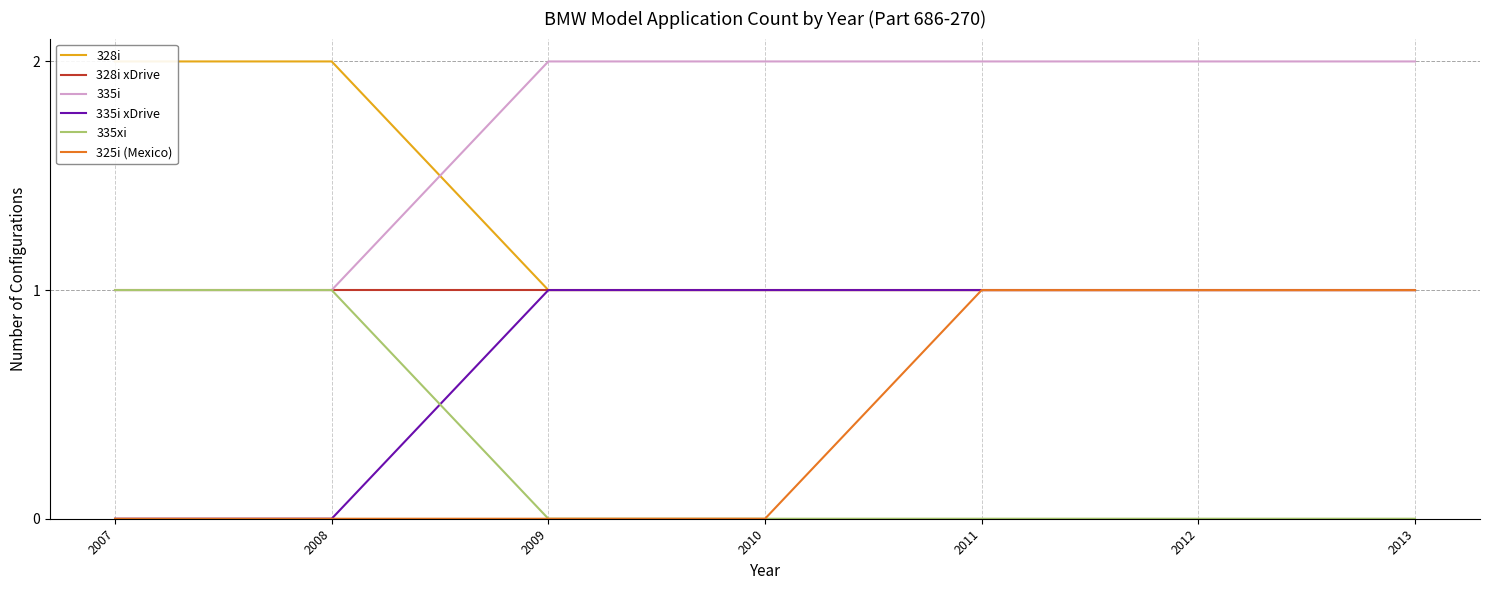

At which category is the sum across all series the highest?

2011